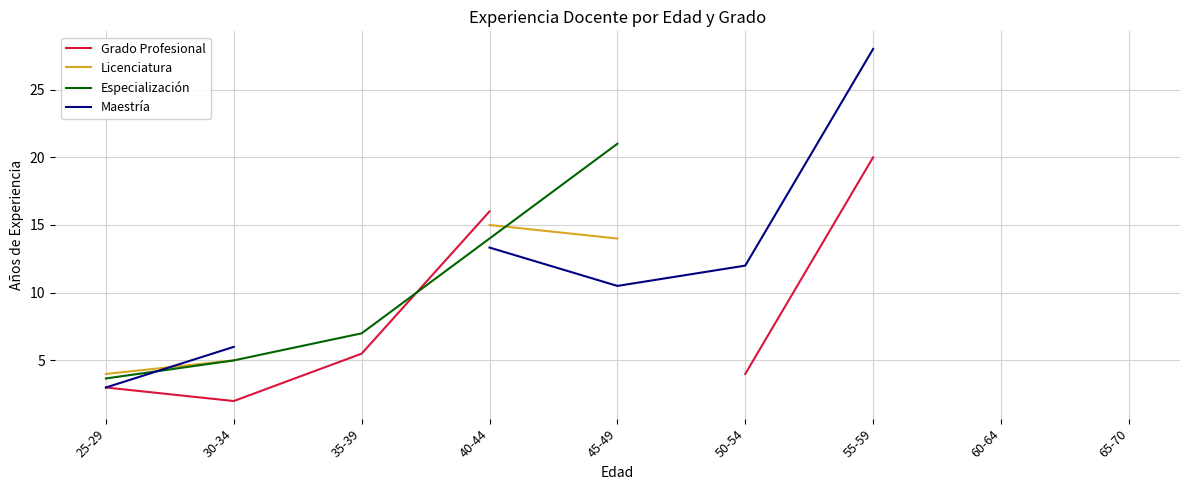

How many distinct data groups are displayed?

4